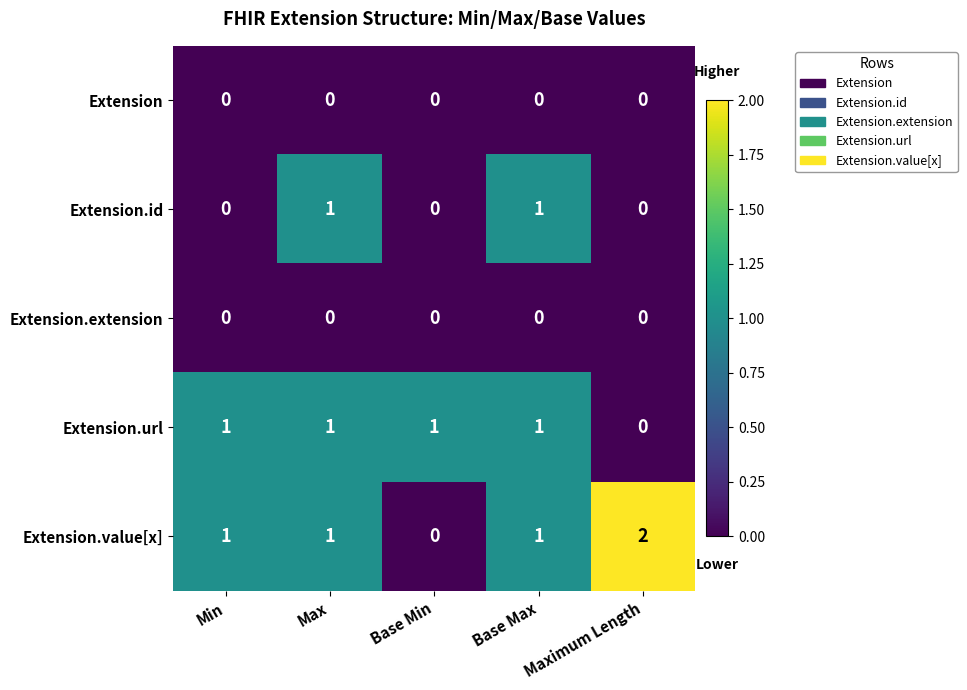

Which series has the largest total across all categories?

Extension.value[x]